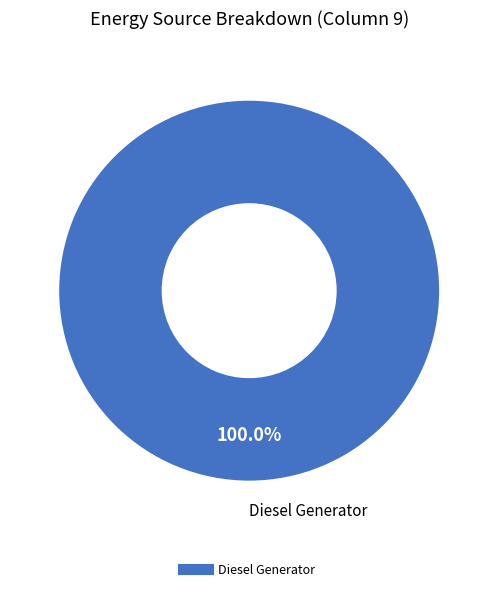

Is there any slice that represents more than half of the pie?

Yes